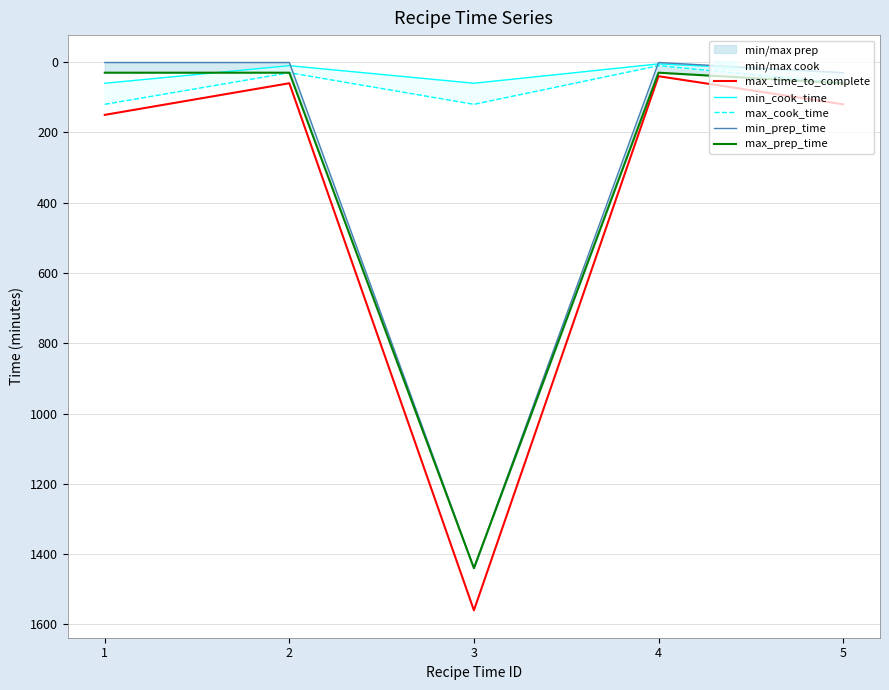

In min_cook_time, how many points are lower than both neighbors (excluding endpoints)?

2